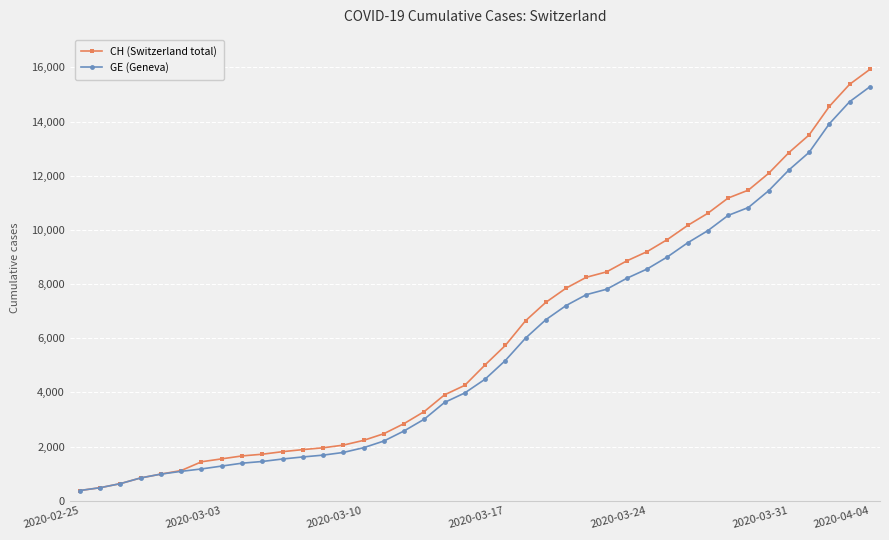

At how many categories does at least one series exceed 12504?

5